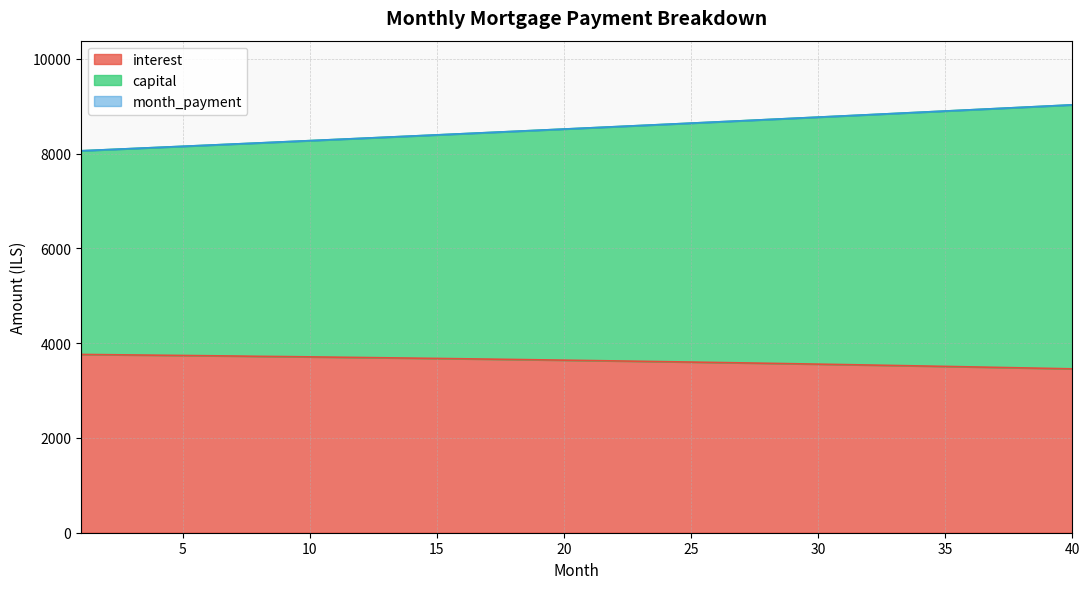

What is the smallest value displayed?

3456.9